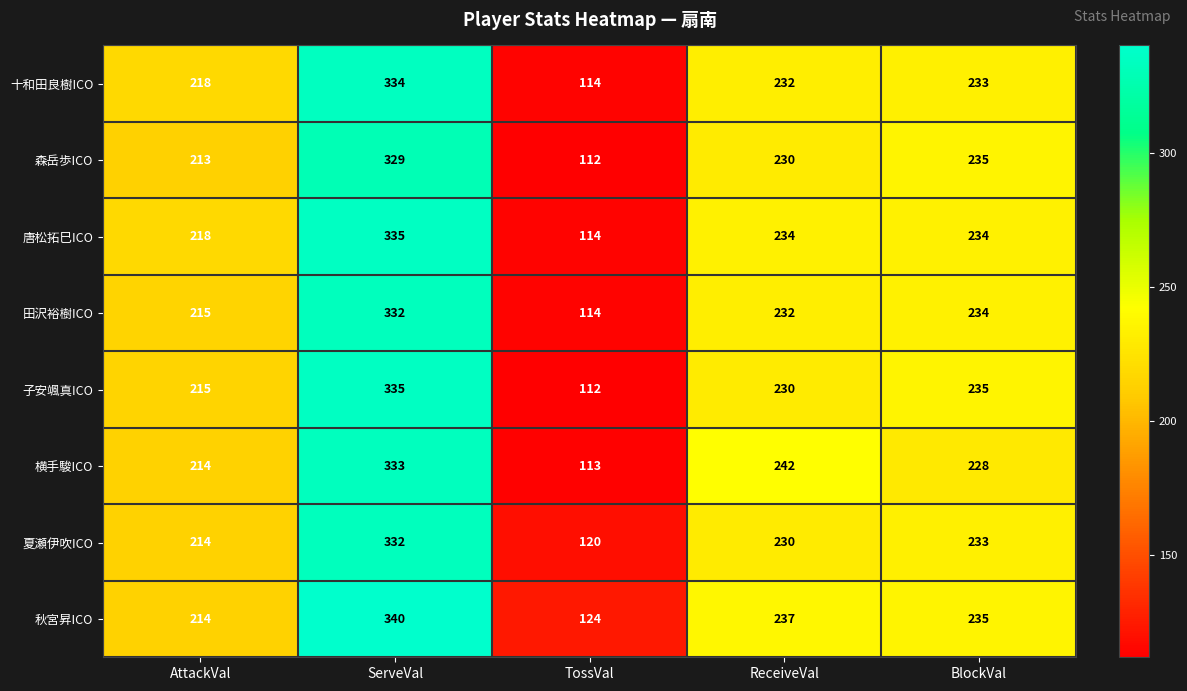

What is the sum of all 唐松拓巳ICO values?

1135